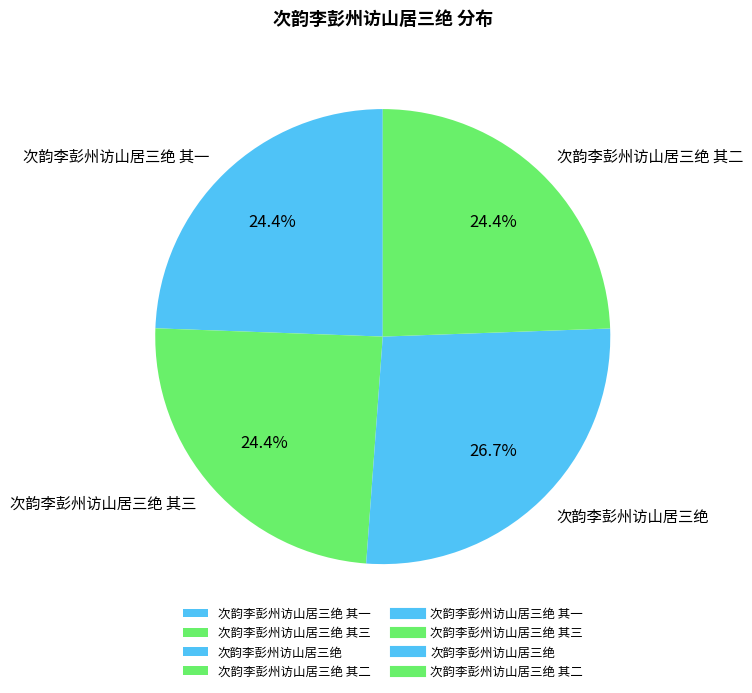

How much of the chart is everything except 次韵李彭州访山居三绝 其二?

75.6%